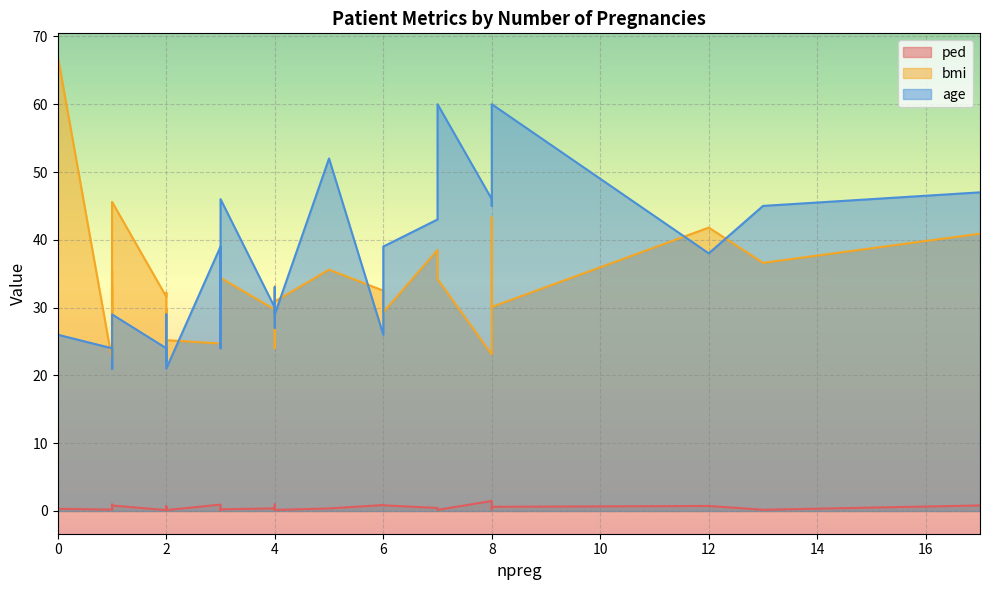

At how many categories does at least one series exceed 37?

14